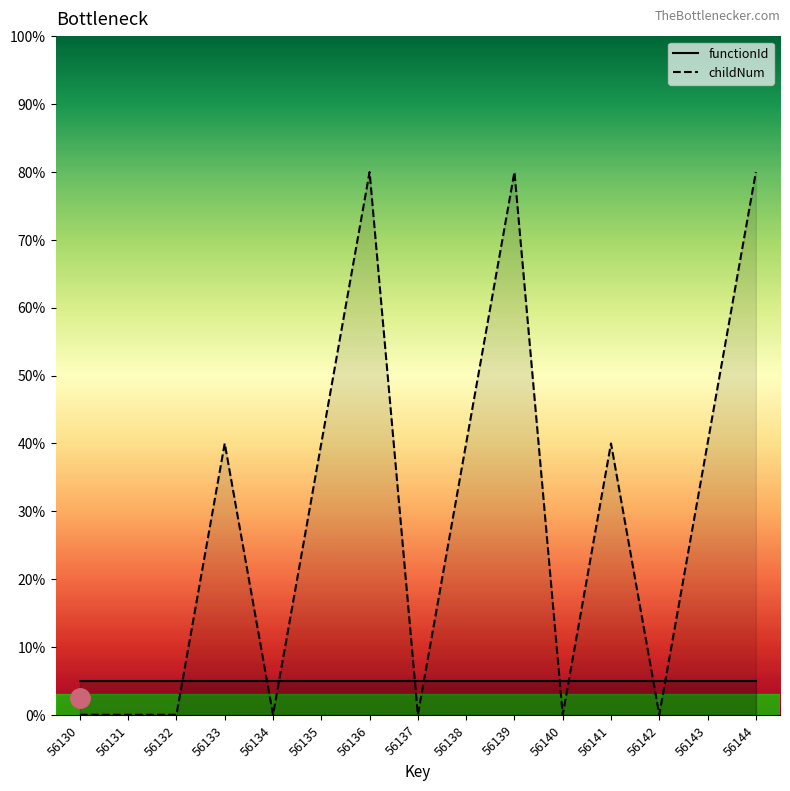

What is the change in value from 56135 to 56137?

-40.0